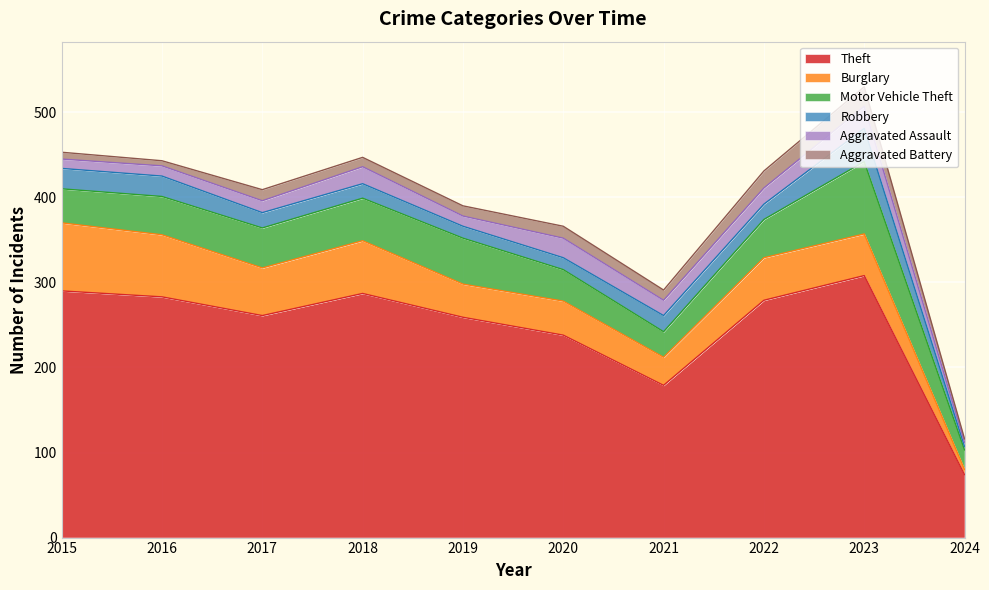

What is the total value across all series at 2019?

390